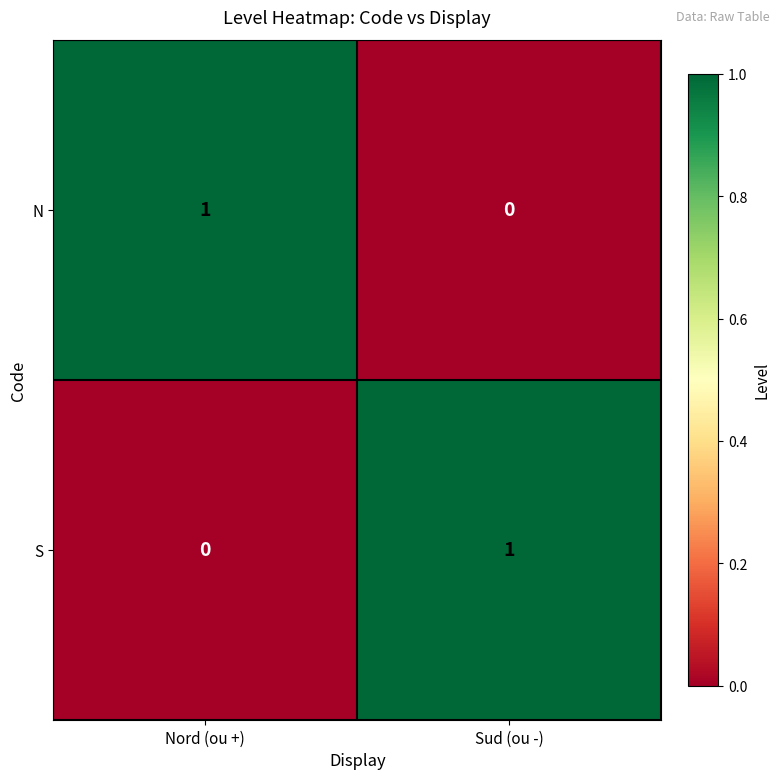

List the labels in order of N value, smallest first.

Sud (ou -), Nord (ou +)